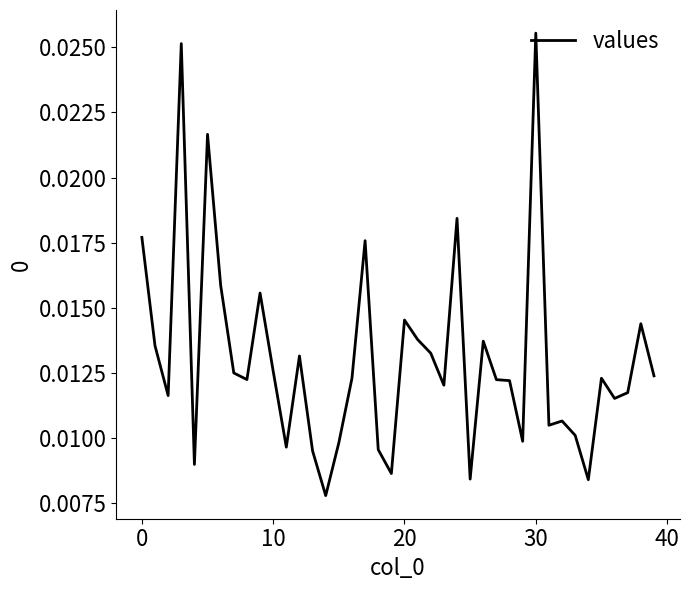

Which category has the highest value across all series?

30